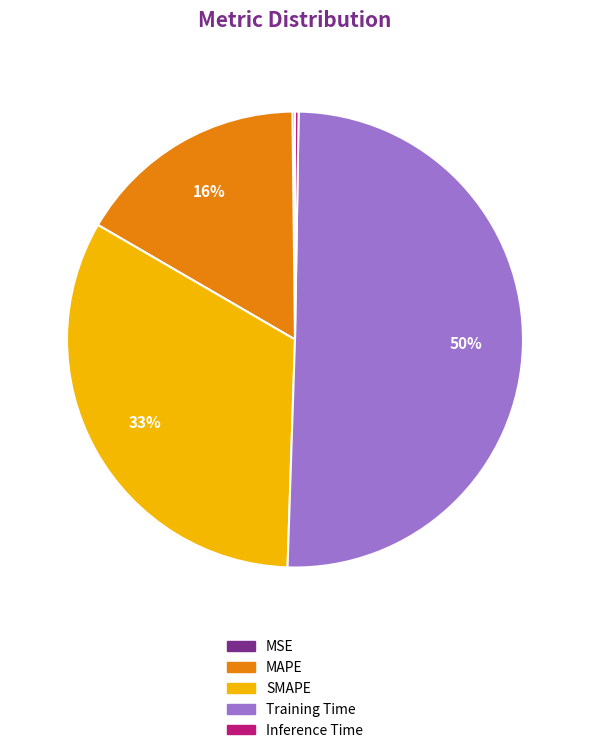

Which category has the biggest portion of the pie?

Training Time